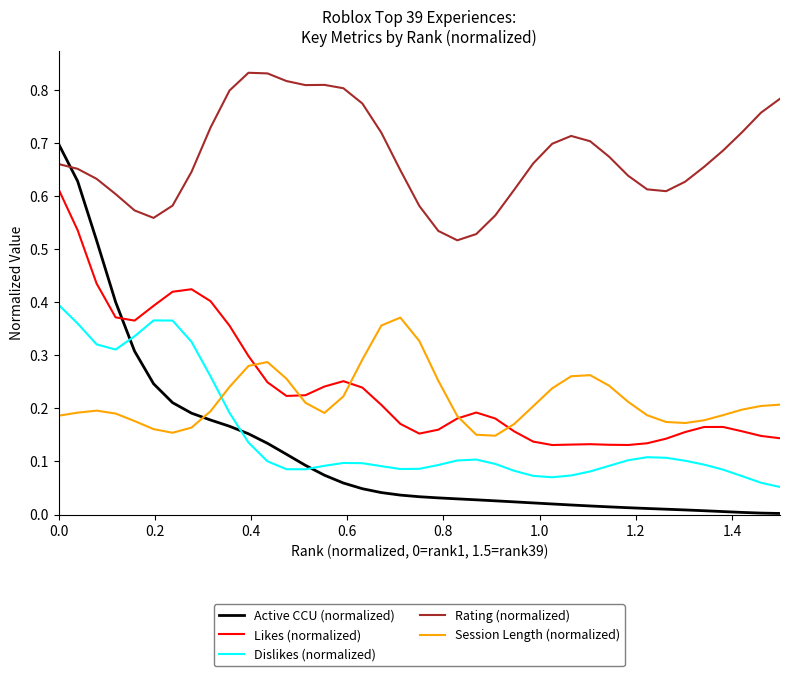

Which series has the largest range (max minus min)?

Active CCU (normalized)